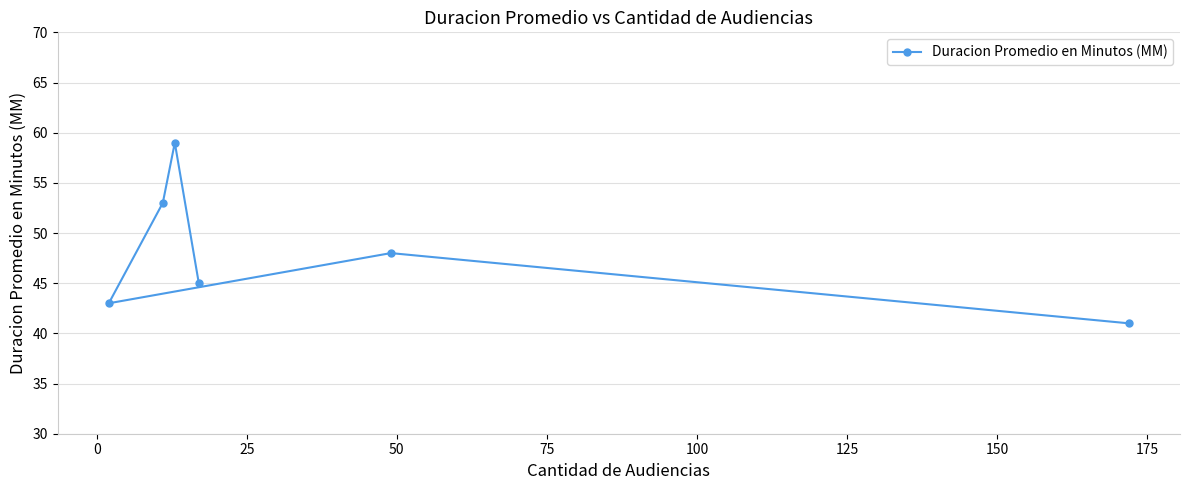

What is the maximum value shown in the chart?

59